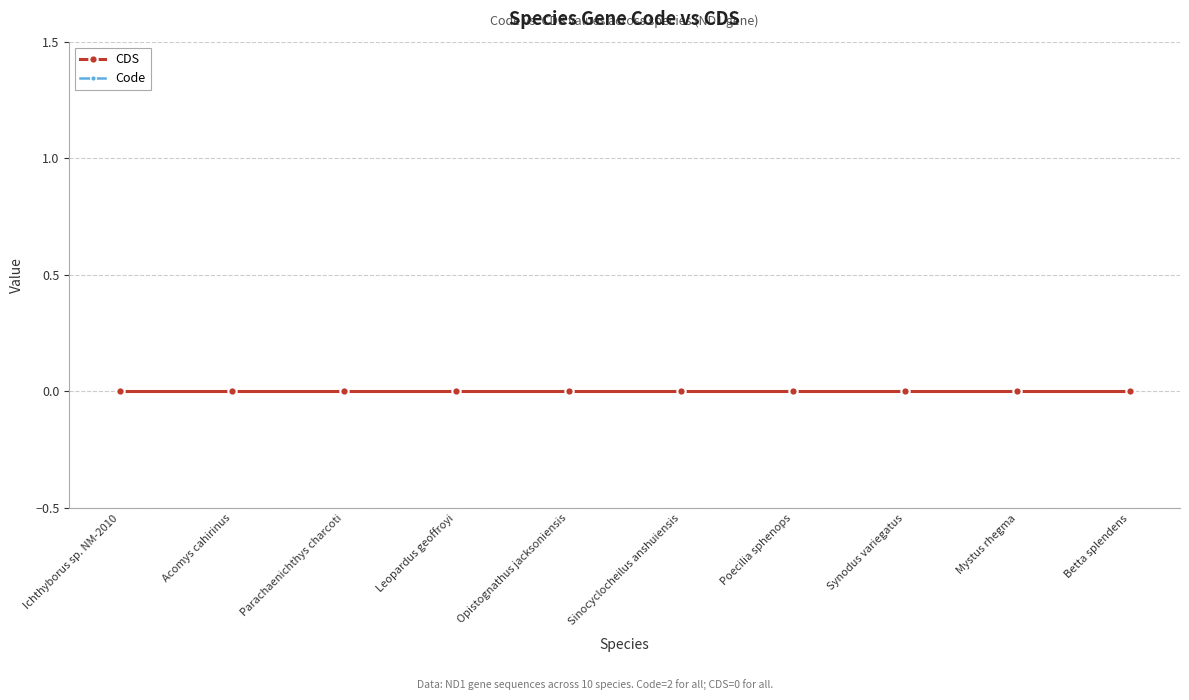

At how many categories does at least one series exceed 1?

10